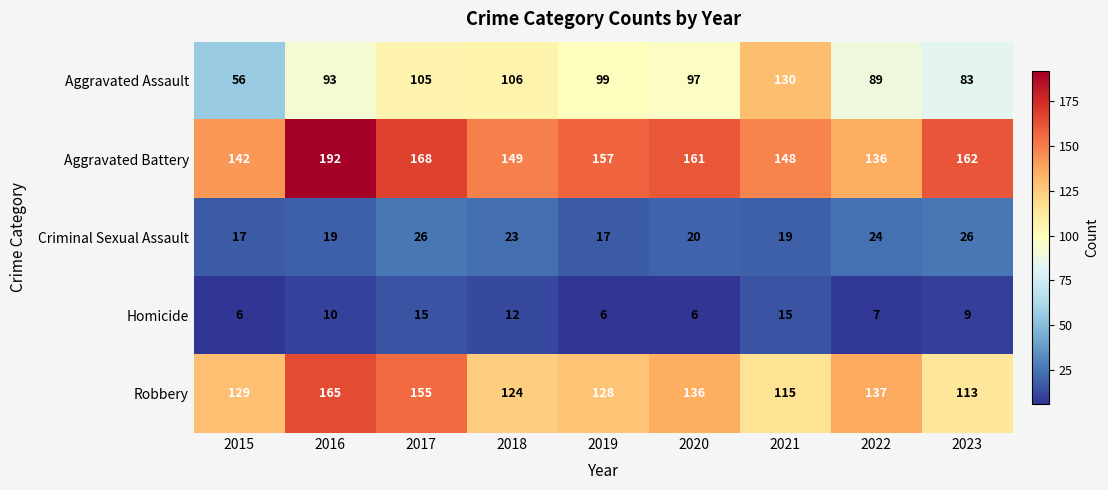

What is the smallest value displayed?

6